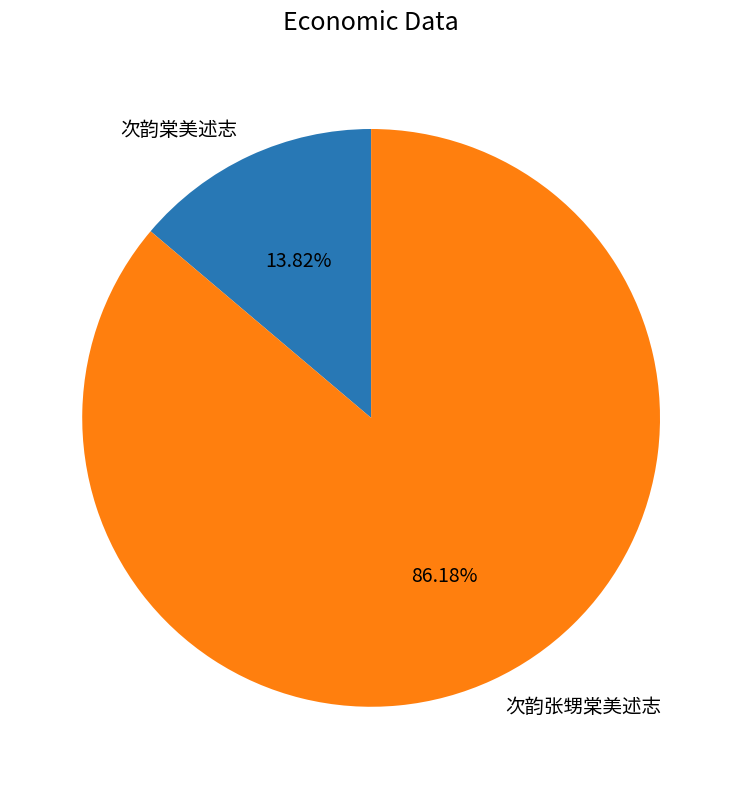

Between 次韵棠美述志 and 次韵张甥棠美述志, which is larger?

次韵张甥棠美述志